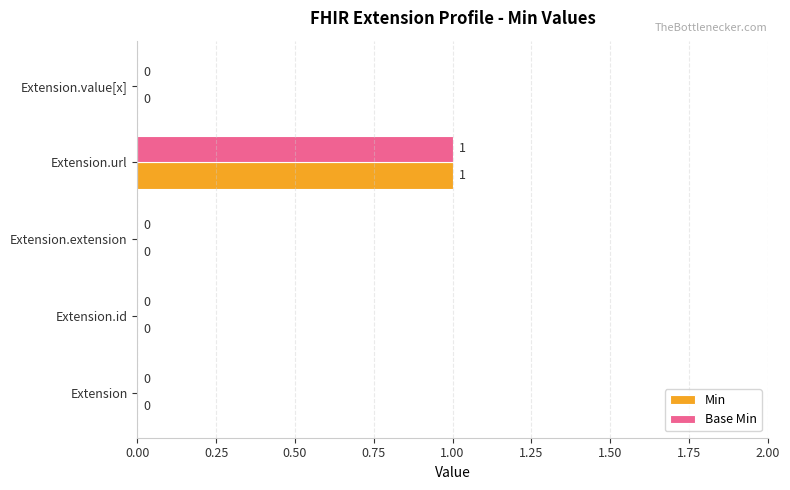

At which category is the sum across all series the highest?

Extension.url